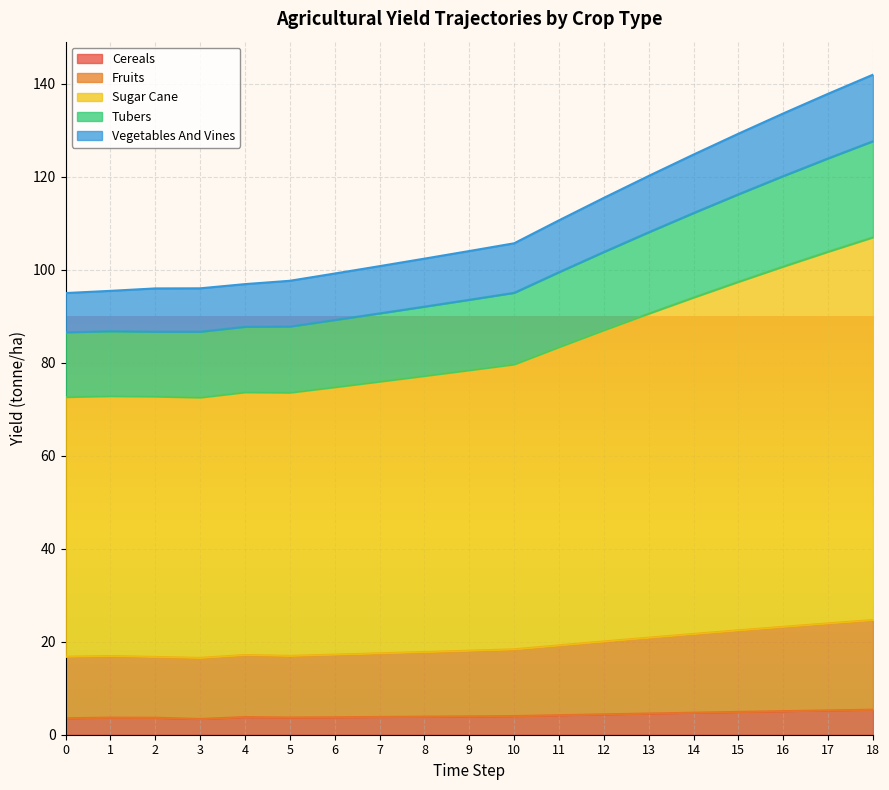

What is the total value across all series at 12?

115.5